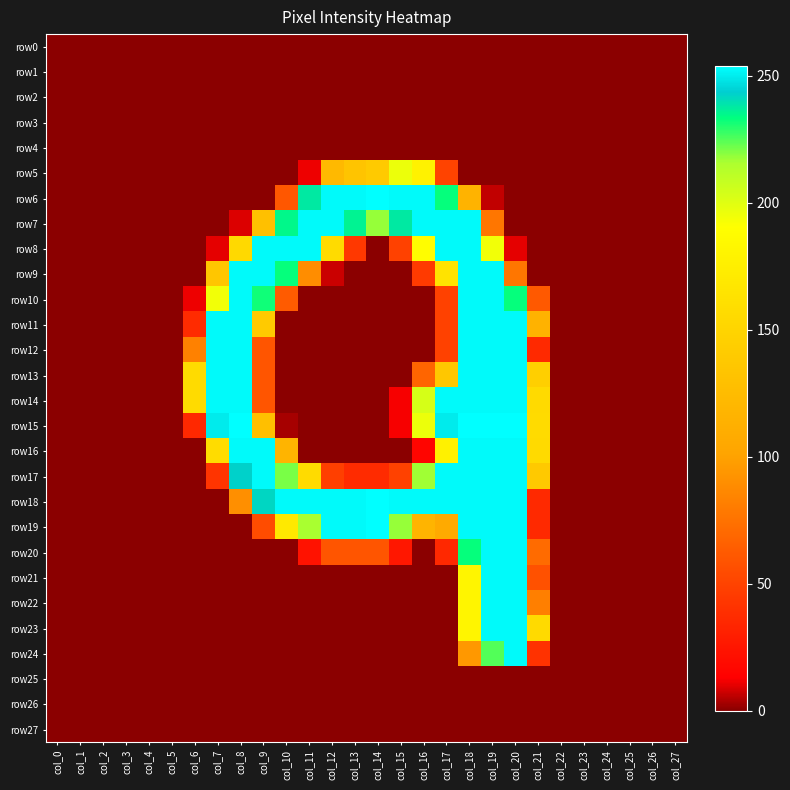

How many data points does each series have?

28